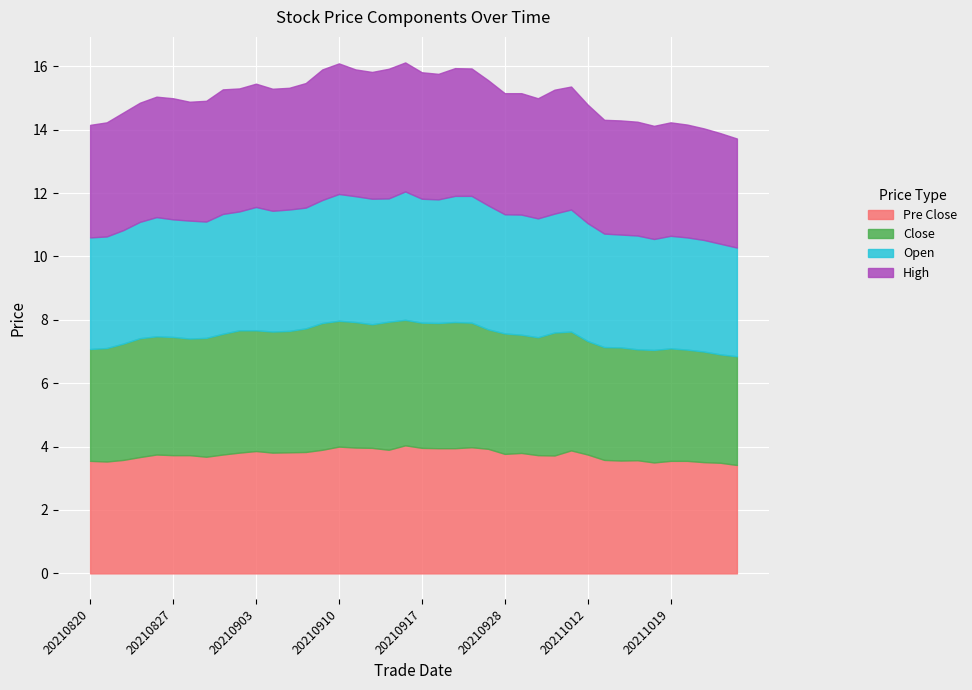

What is the value of the open point at the 13th from the left?

3.8